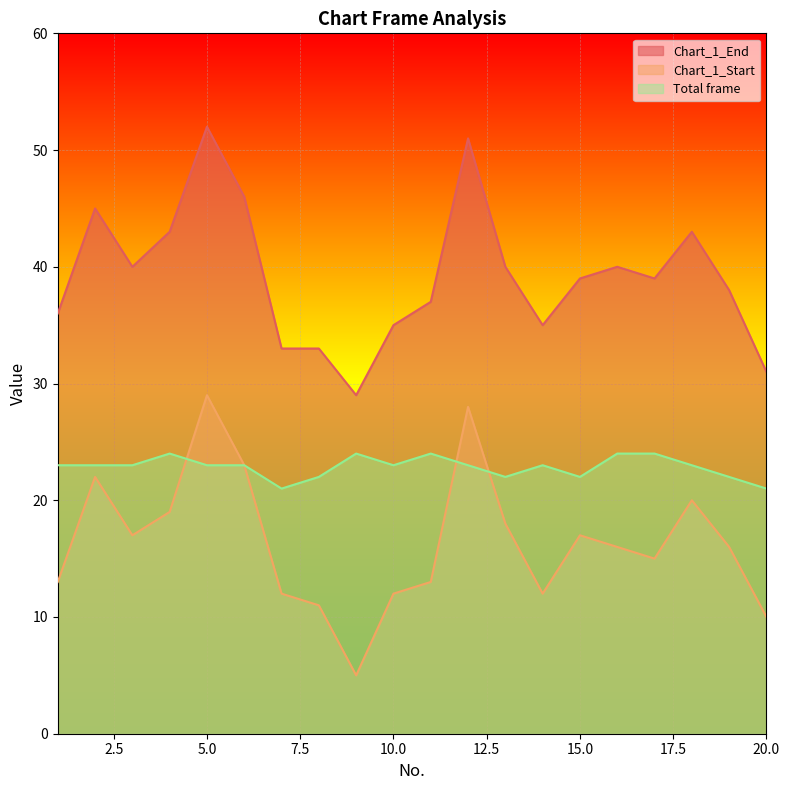

How many lines are shown in the chart?

3